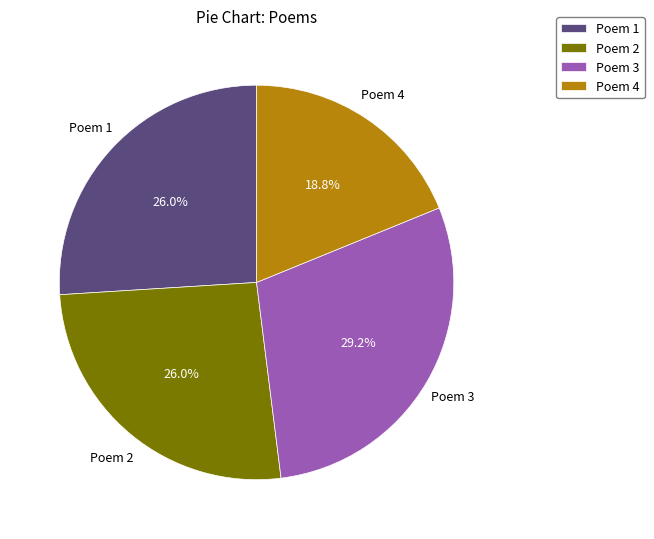

Which slice is the smallest?

Poem 4